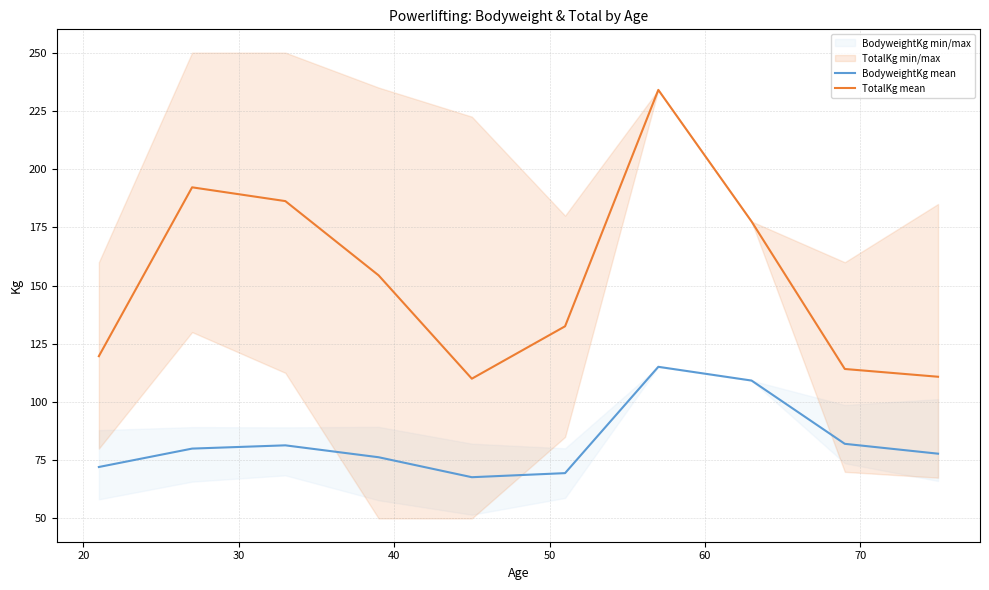

True or false: TotalKg mean and BodyweightKg mean cross at least once.

False